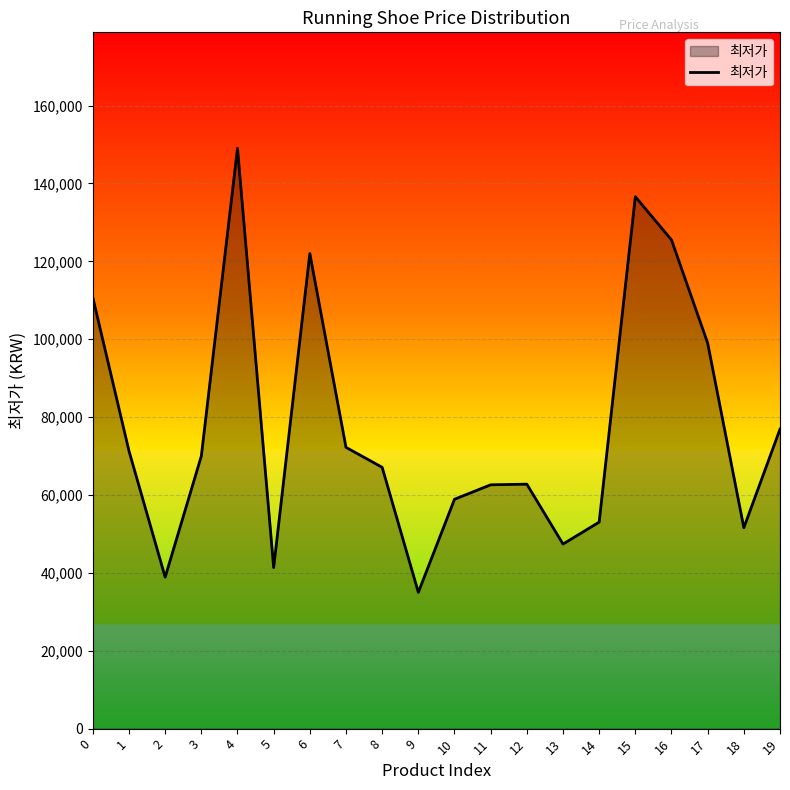

What is the ratio of the value at 16 to the value at 6?

1.0